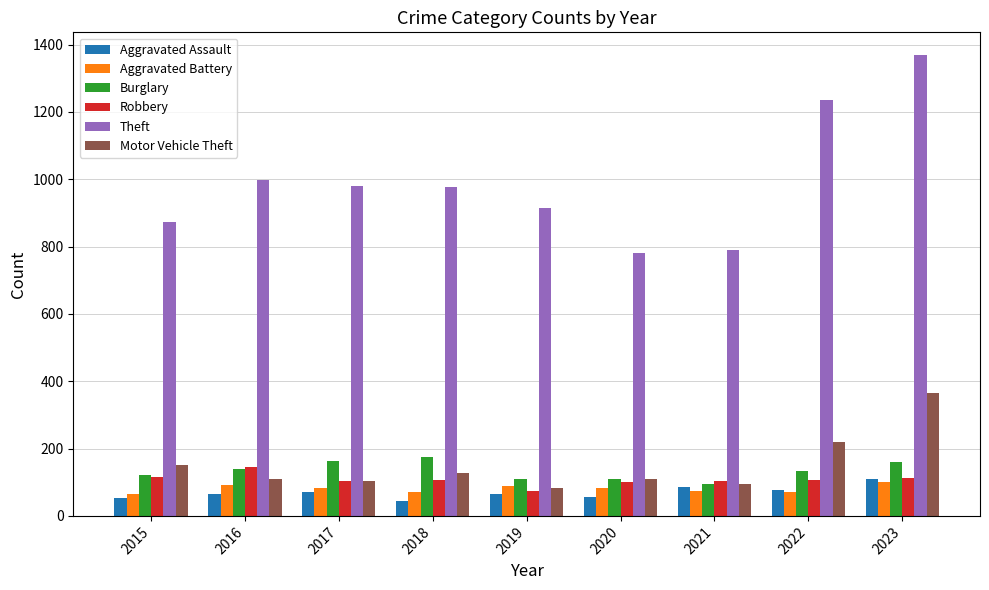

What is the spread (max minus min) of values at 2022?

1164